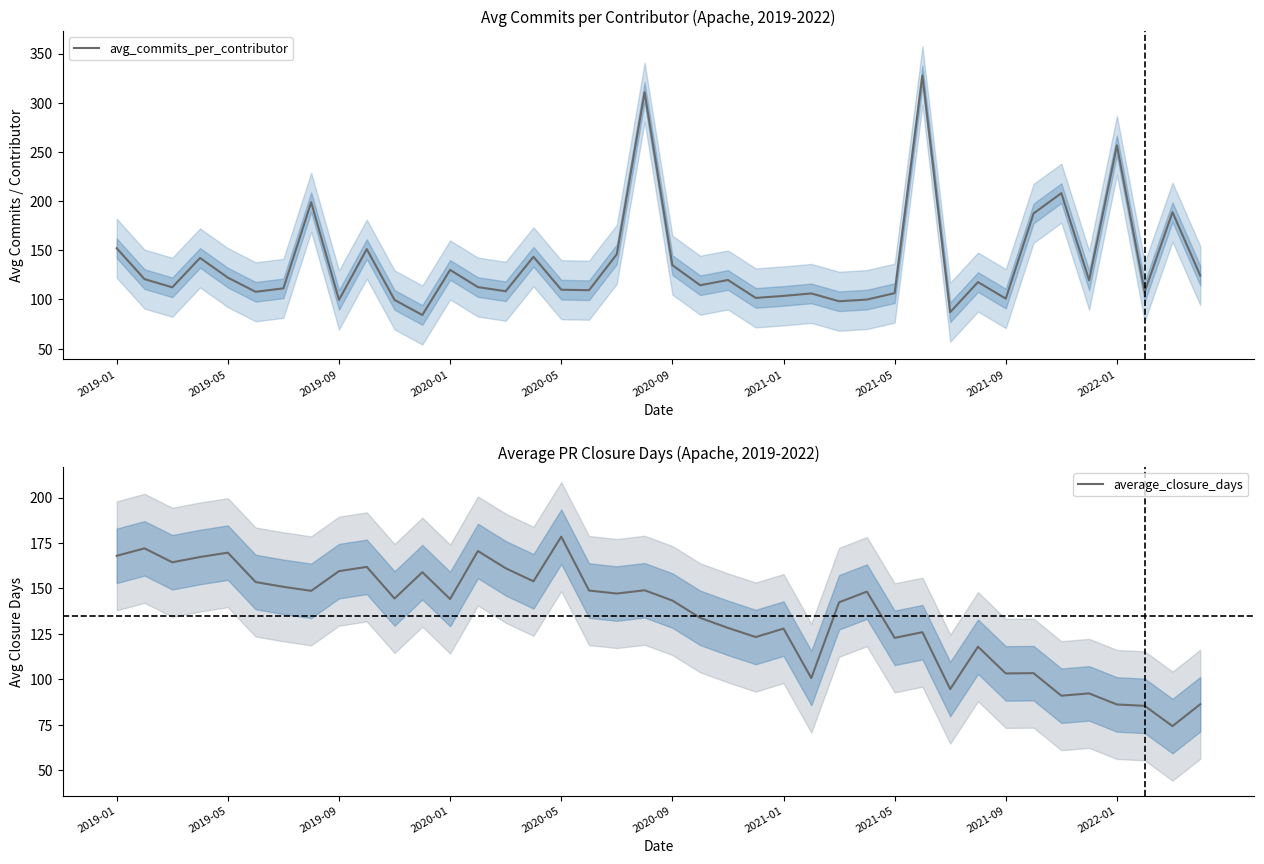

Count the number of categories in the chart.

40